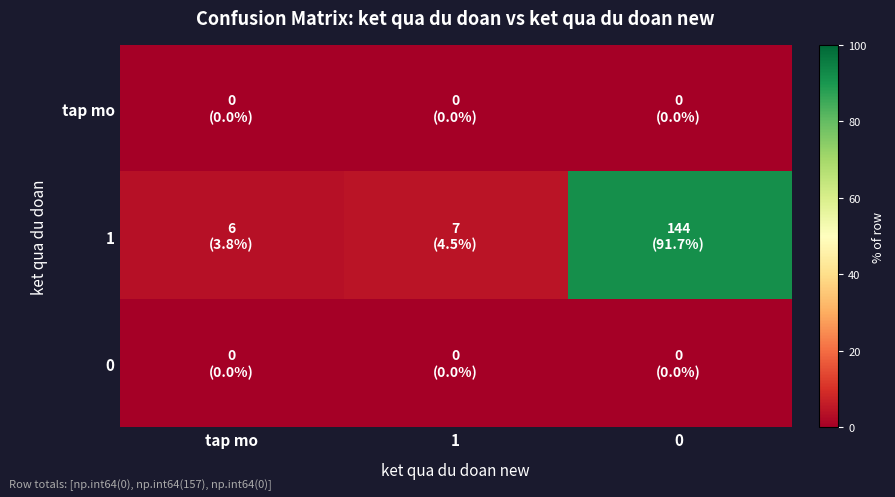

At tap mo, list the series in order from largest to smallest.

1, tap mo, 0